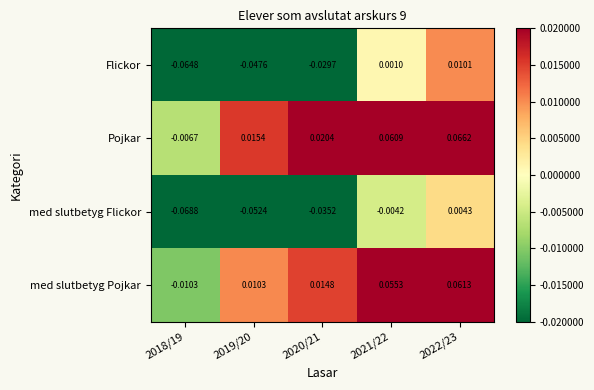

Which series has the widest spread of values?

Flickor